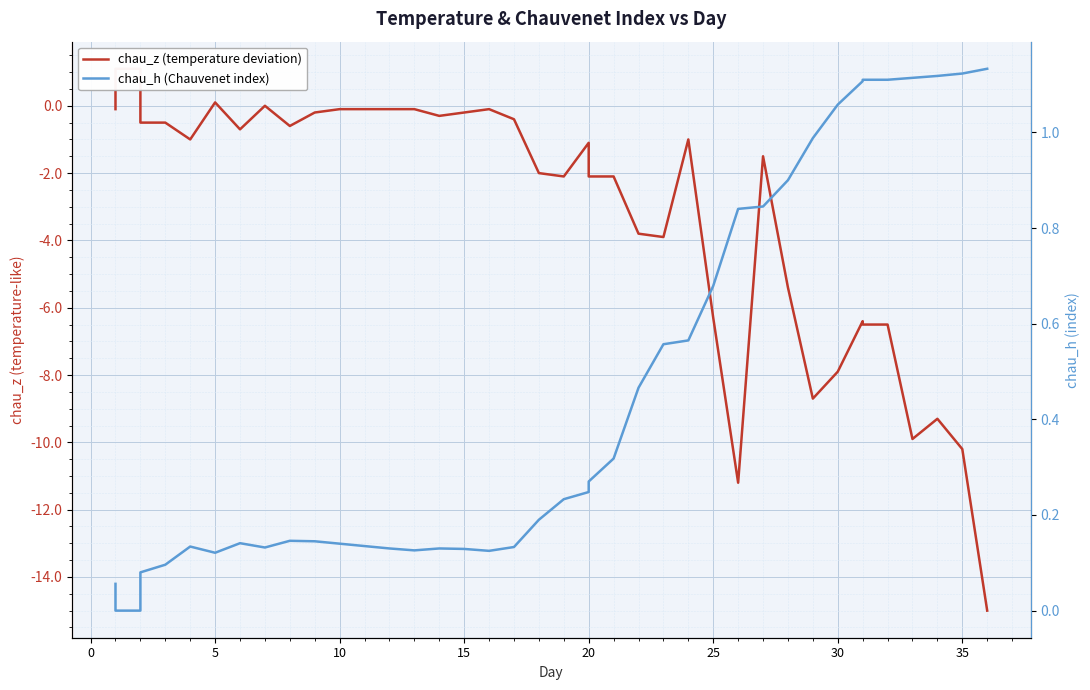

What is the sum of all chau_z (temperature deviation) values?

-125.6